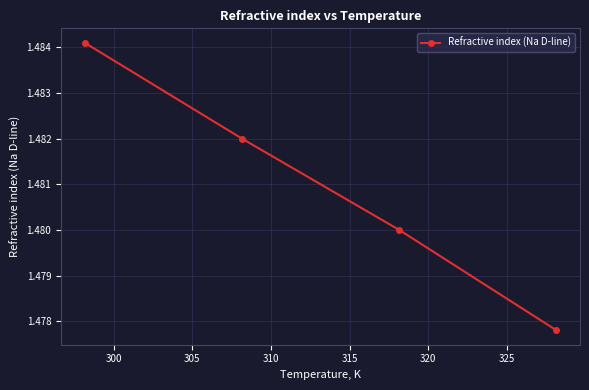

What is the sum of all values?

5.9